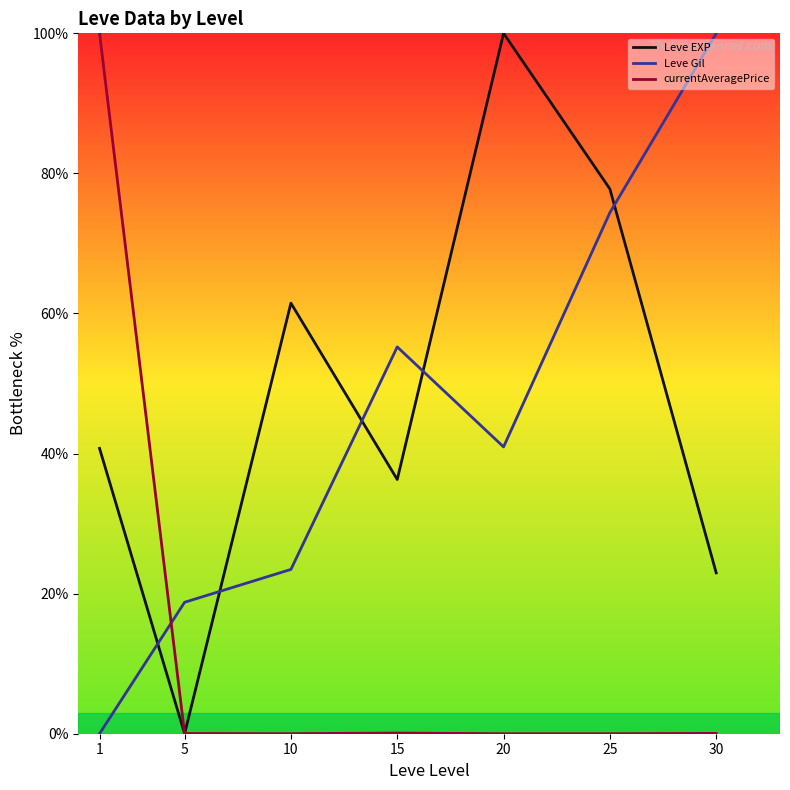

What are all the series names shown in the legend?

Leve EXP, Leve Gil, currentAveragePrice